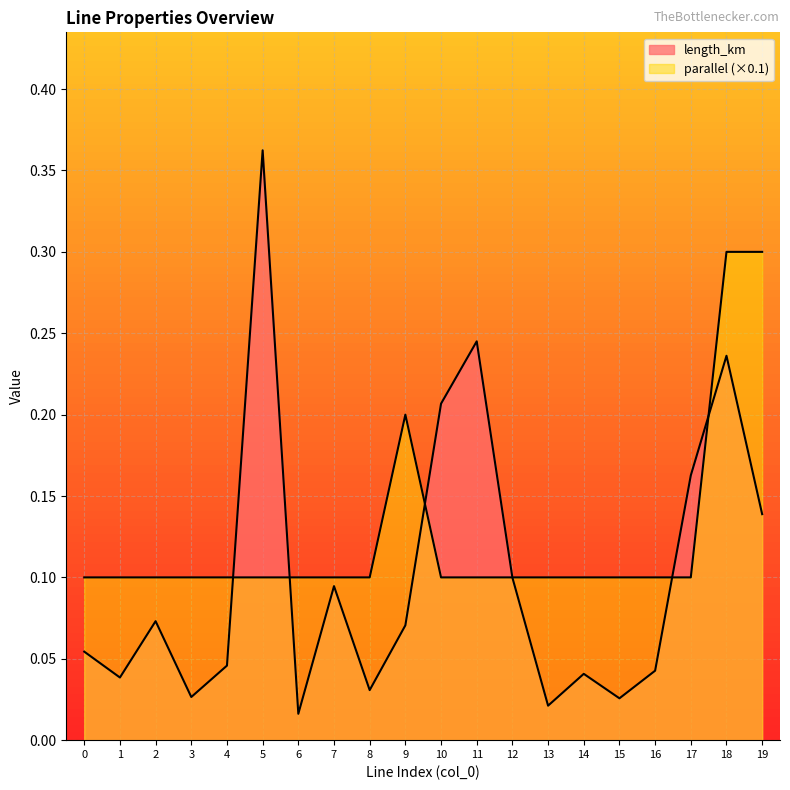

Reading left to right, extract all data points from this chart.

length_km: 0.1	0.0	0.1	0.0	0.0	0.4	0.0	0.1	0.0	0.1	0.2	0.2	0.1	0.0	0.0	0.0	0.0	0.2	0.2	0.1
parallel: 0.1	0.1	0.1	0.1	0.1	0.1	0.1	0.1	0.1	0.2	0.1	0.1	0.1	0.1	0.1	0.1	0.1	0.1	0.3	0.3